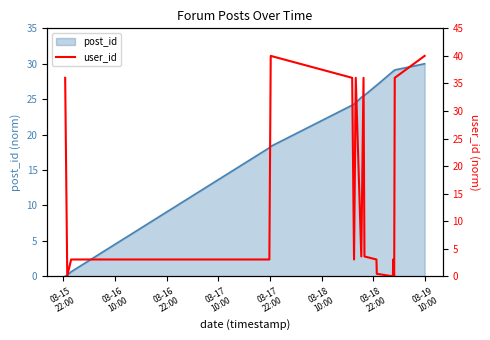

What is the highest value of the post_id series?

30.0